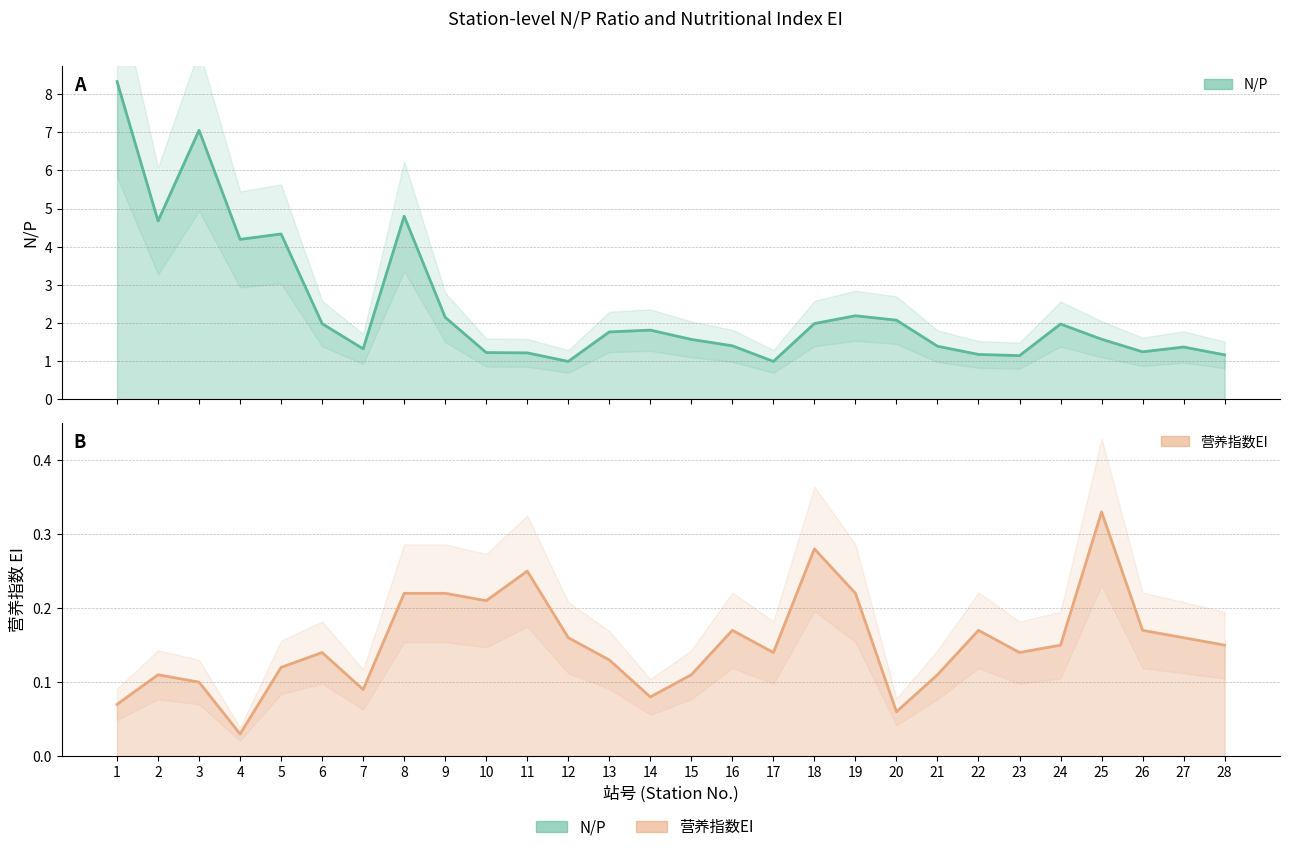

Where is the first local maximum for 营养指数EI?

2